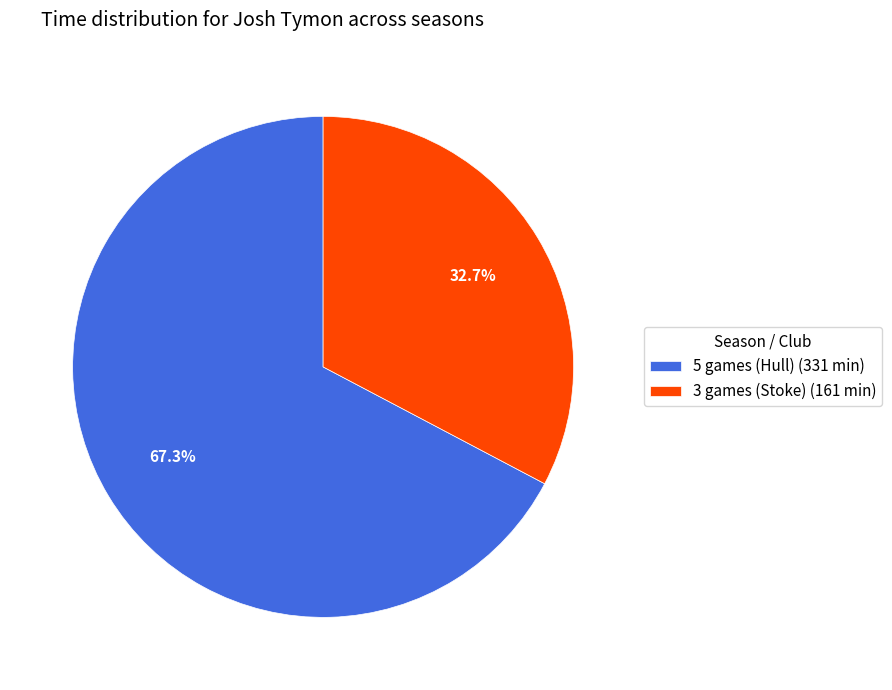

Combined, what portion of the pie is 3 games (Stoke) and 5 games (Hull)?

100.0%